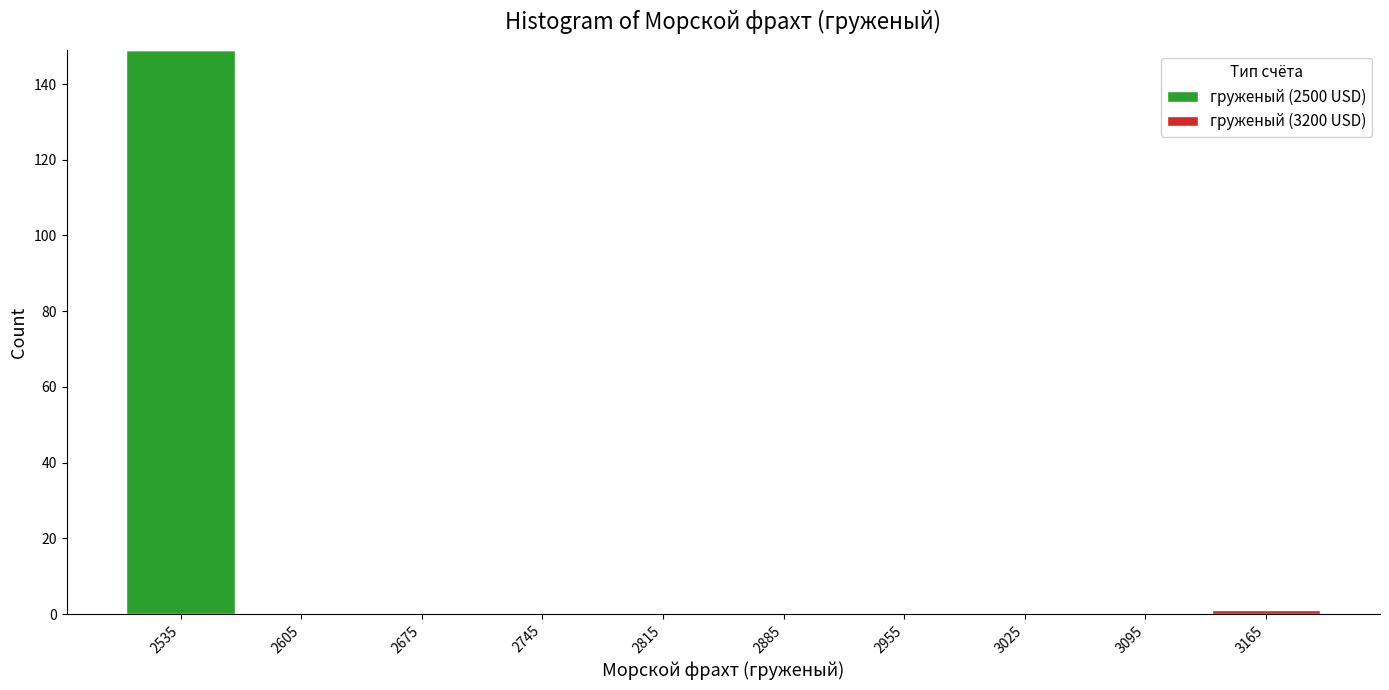

What is the total height of the stacked bar covering 2500 to 2570 on the x-axis? The values are not printed on the chart, so give them approximately, as read against the axis.

150